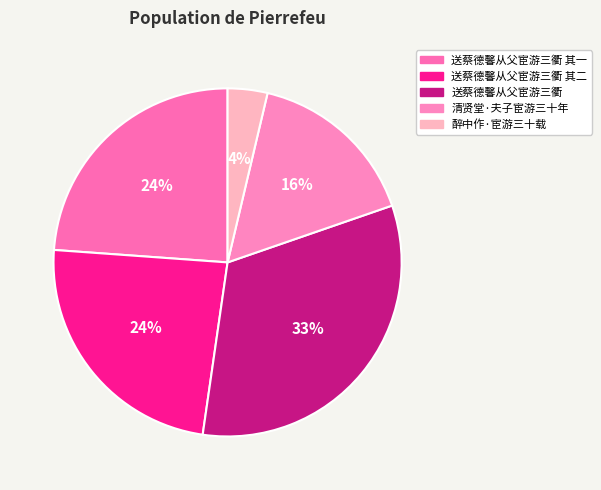

The 送蔡德馨从父宦游三衢 其二 slice represents 24% of the pie. True or false?

True